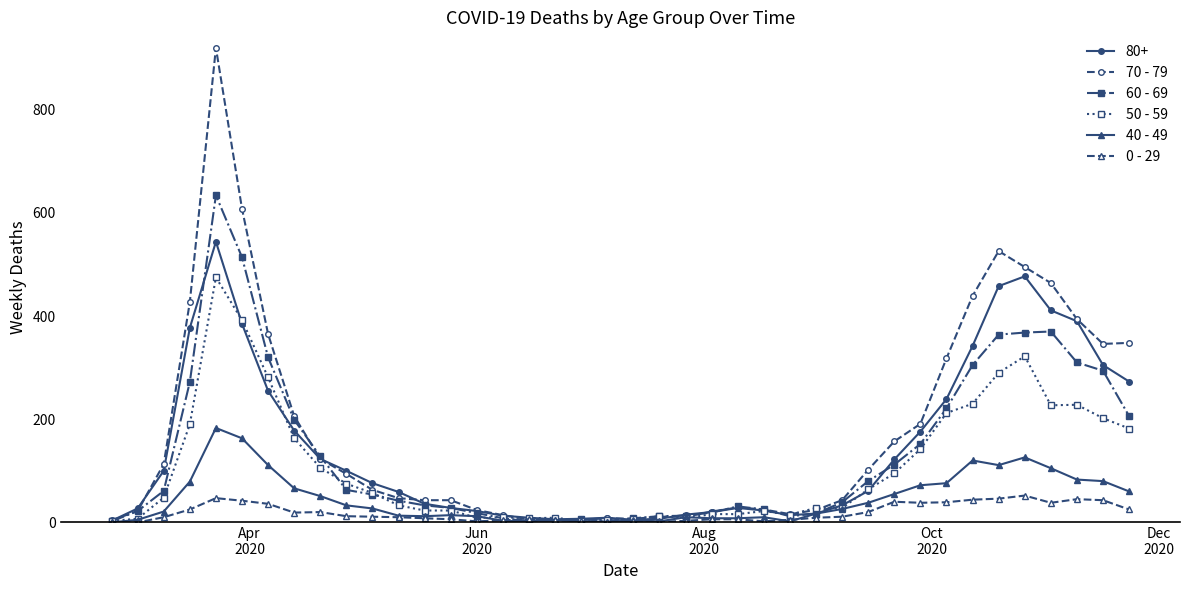

How many values in the 40 - 49 series are below 26?

20